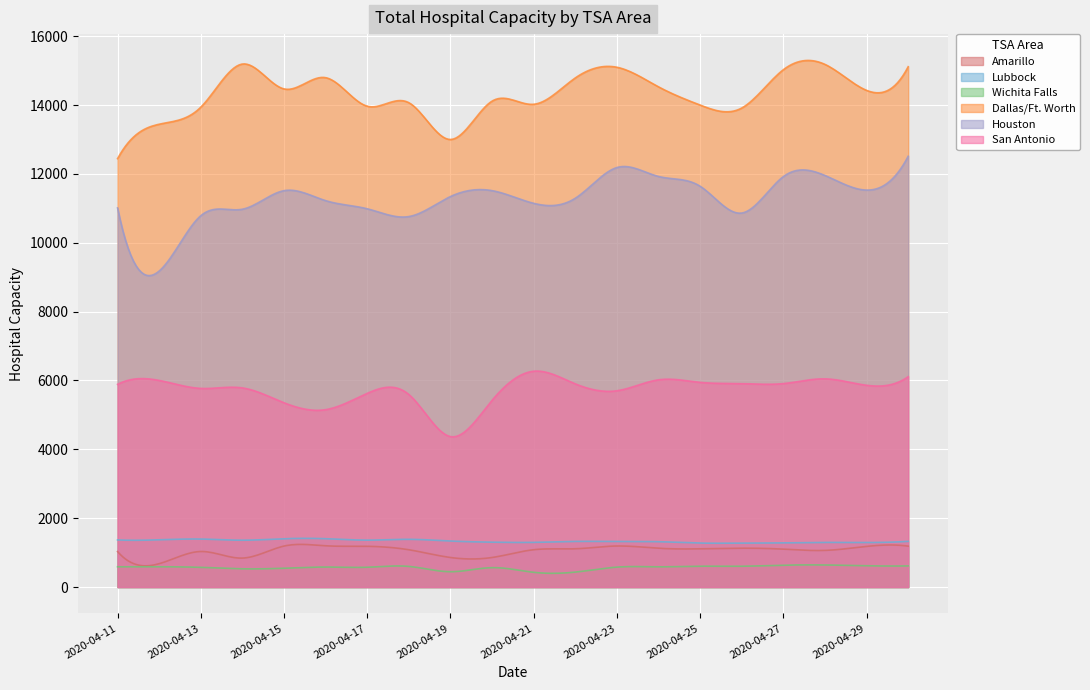

True or false: Wichita Falls and Dallas/Ft. Worth cross at least once.

False